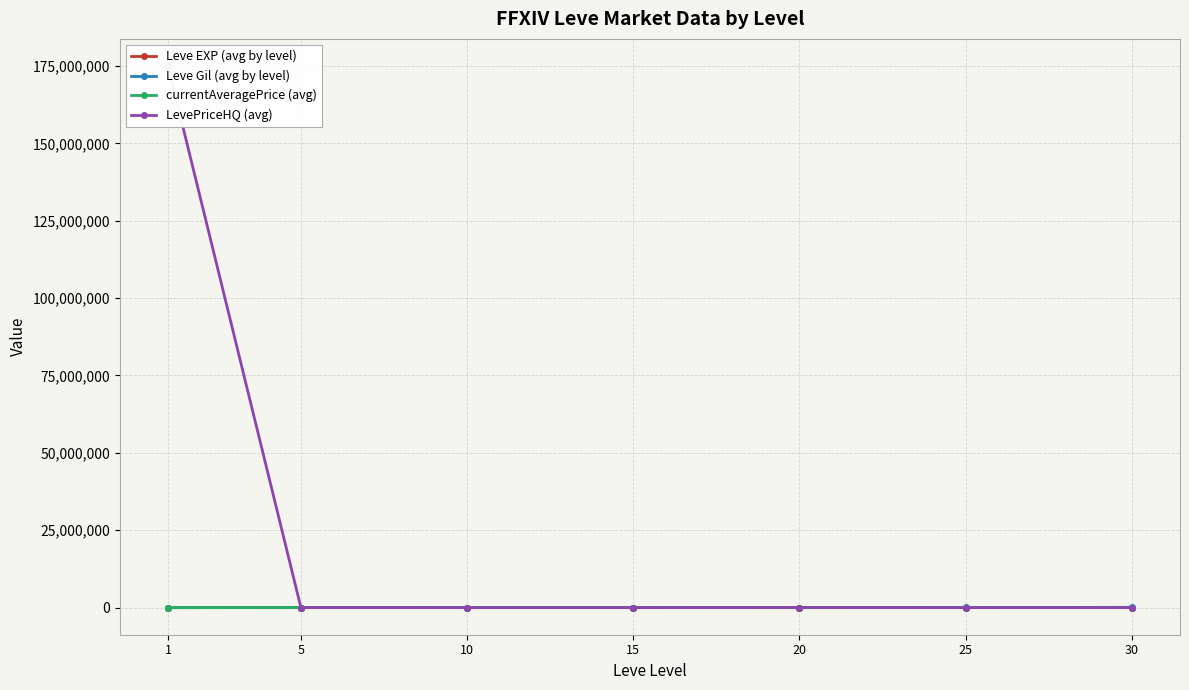

What is the difference between the second highest and minimum values in the LevePriceHQ (avg) series?

37126